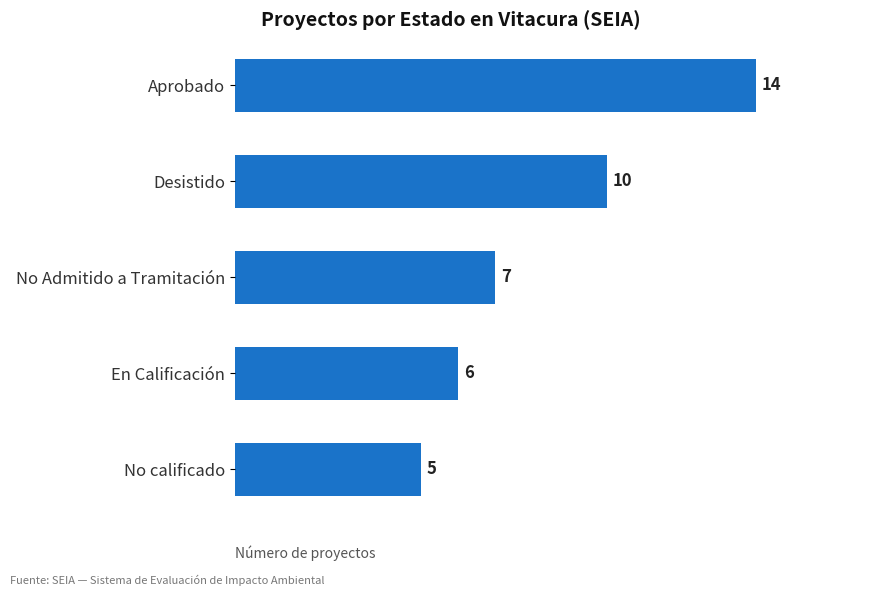

What is the average value?

8